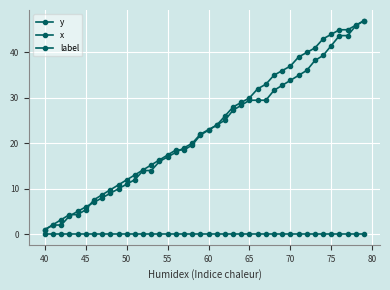

How many lines are shown in the chart?

3